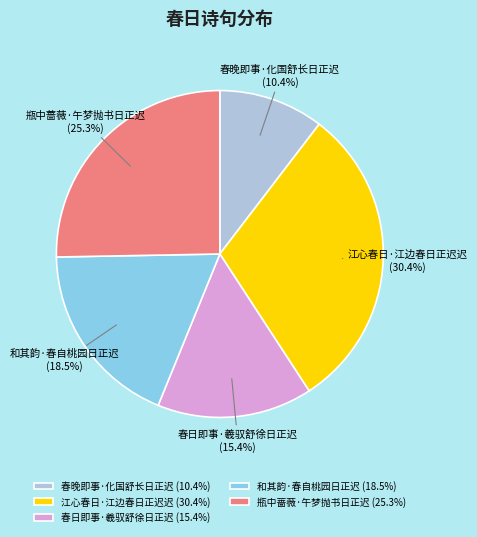

Rank the categories by value from highest to lowest.

江心春日·江边春日正迟迟, 瓶中蔷薇·午梦抛书日正迟, 和其韵·春自桃园日正迟, 春日即事·羲驭舒徐日正迟, 春晚即事·化国舒长日正迟